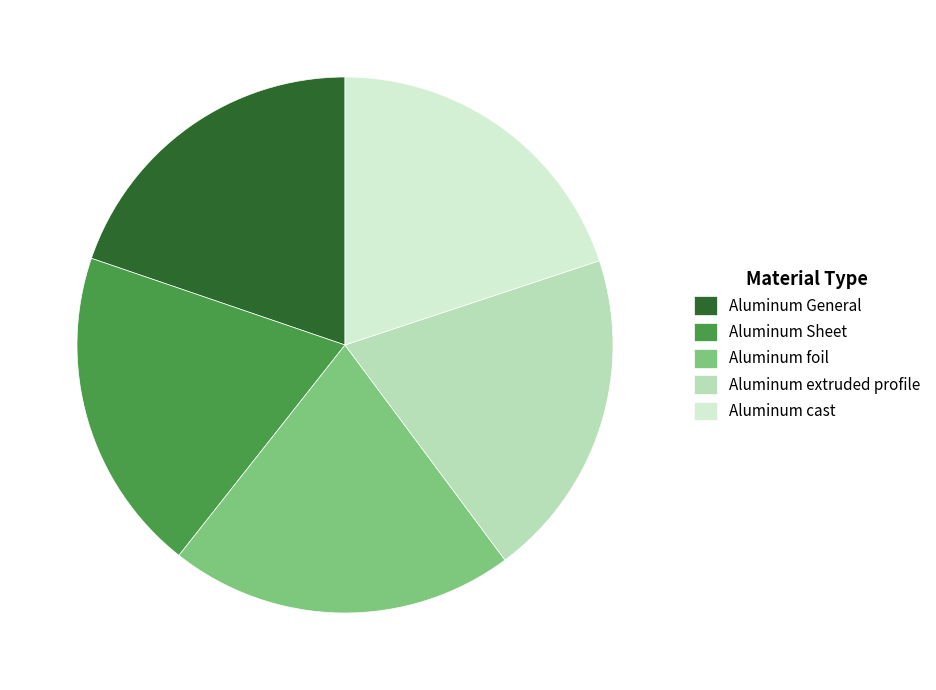

True or false: Aluminum Sheet accounts for 34% of the total.

False